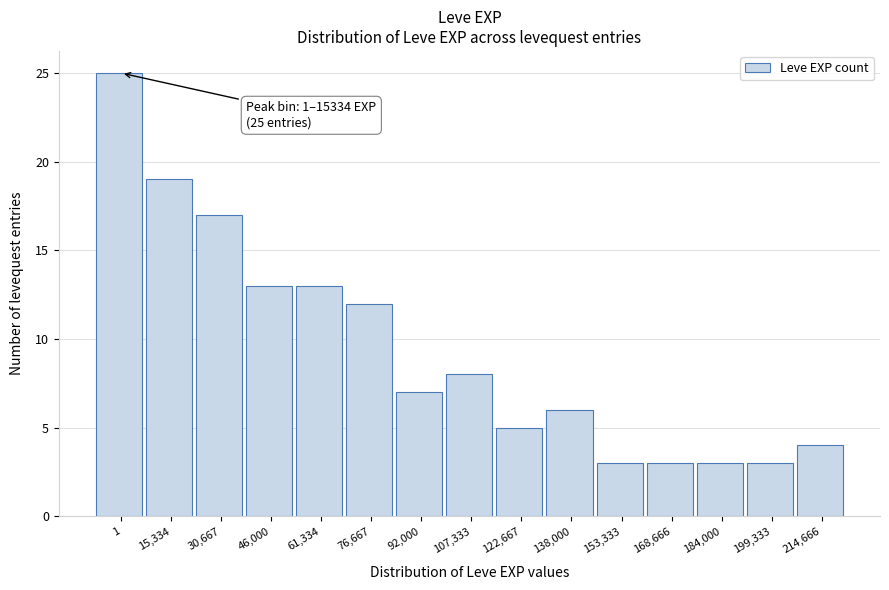

Reading right to left, list all the values displayed in this chart.

4	3	3	3	3	6	5	8	7	12	13	13	17	19	25